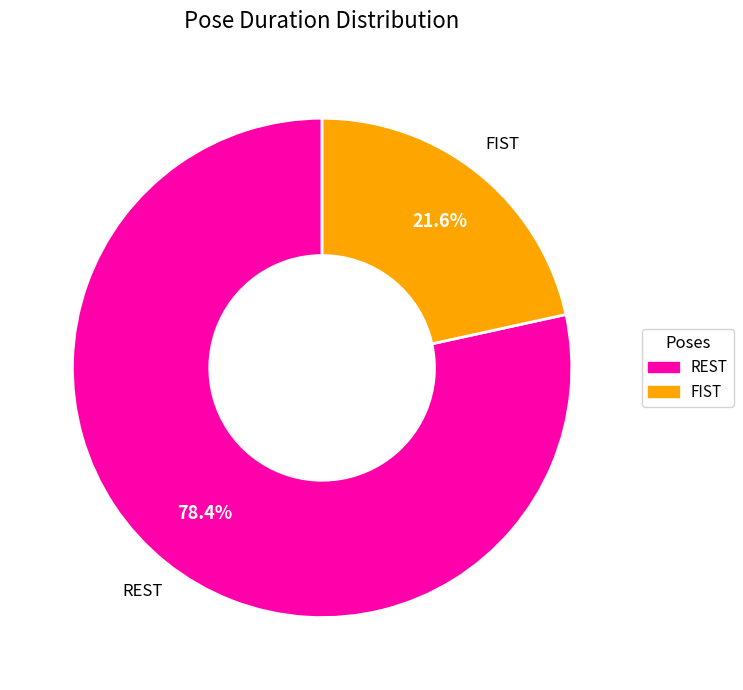

Does FIST account for over 50% of the chart?

No